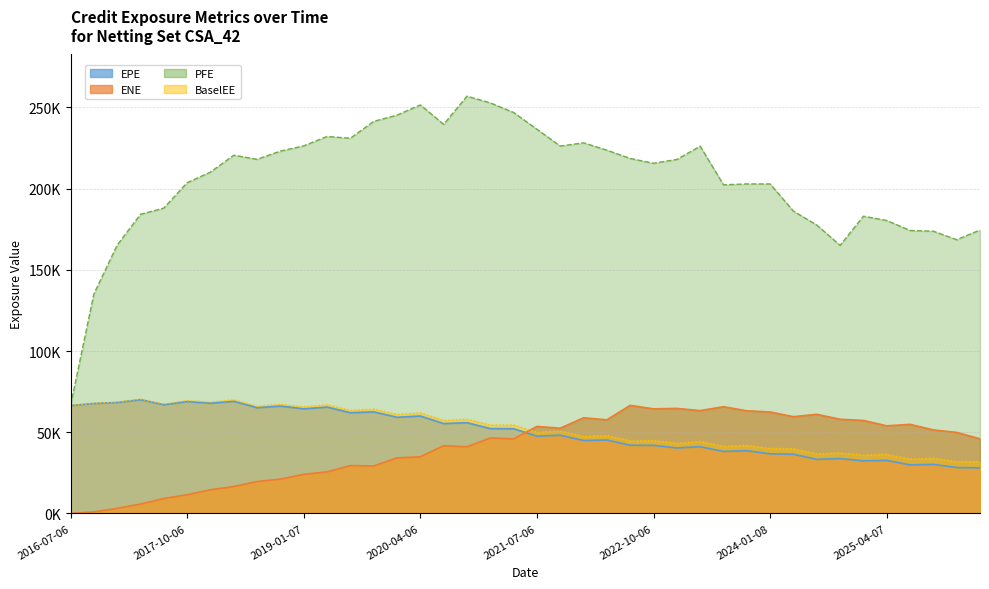

What is the difference between the second highest and minimum values in the ENE series?

65731.2